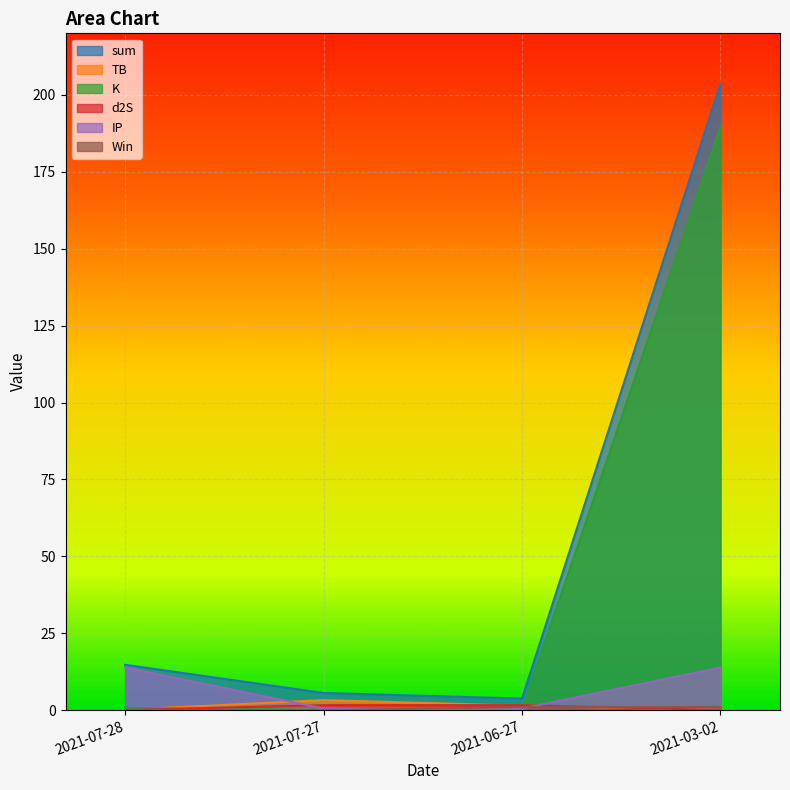

List the labels in order of d2S value, smallest first.

2021-07-28, 2021-03-02, 2021-07-27, 2021-06-27